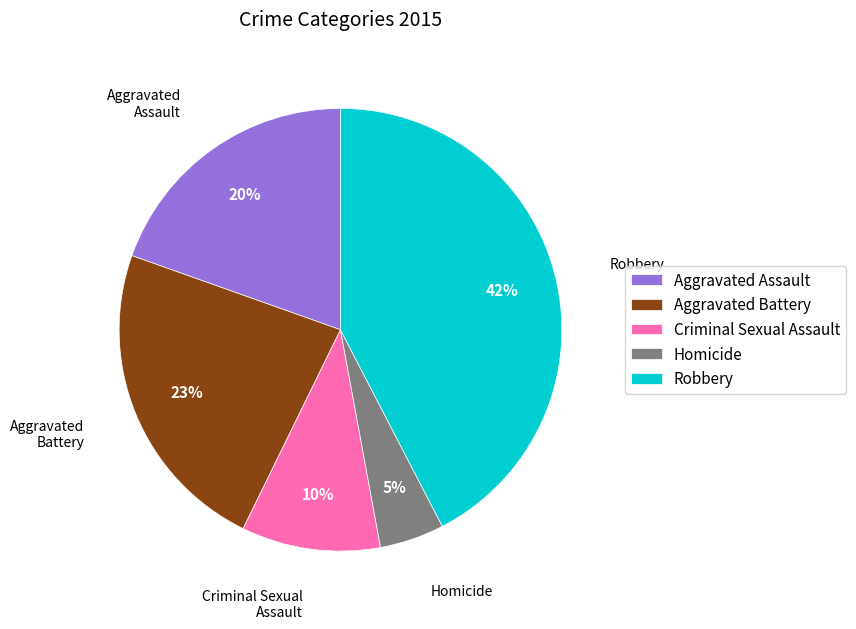

Is there any slice that represents more than half of the pie?

No